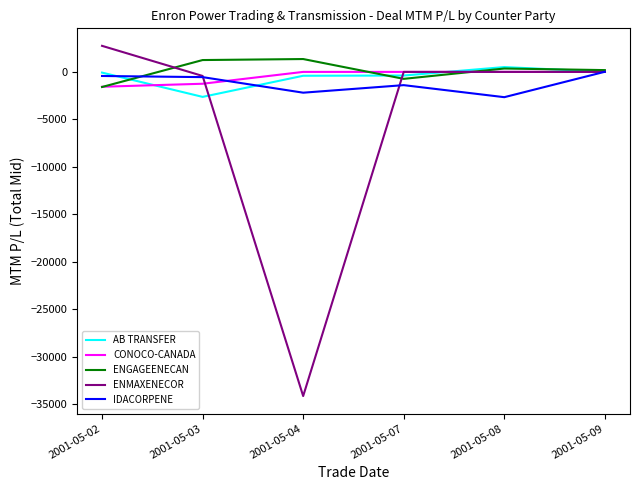

Which series changed the most between 2001-05-07 and 2001-05-09?

IDACORPENE